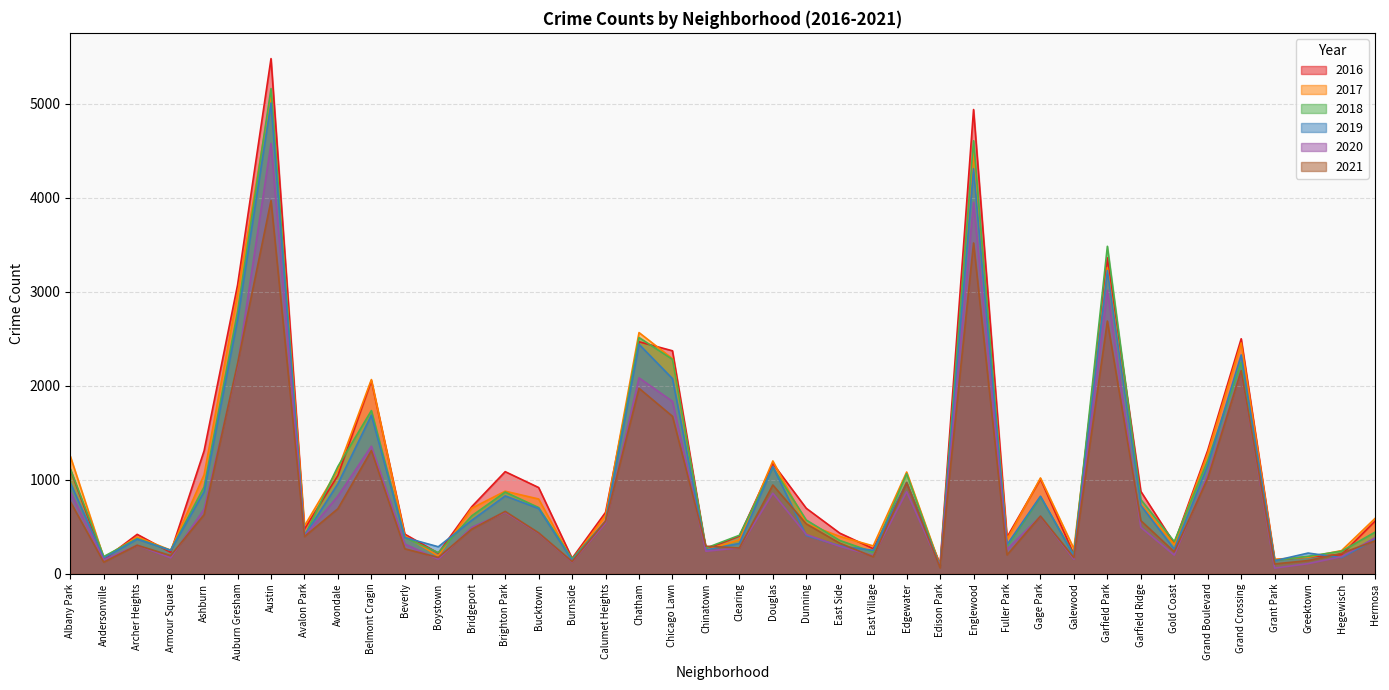

Reading left to right, extract all data points from this chart.

2017: Albany Park=1251	Andersonville=171	Archer Heights=391	Armour Square=251	Ashburn=1053	Auburn Gresham=2973	Austin=5095	Avalon Park=509	Avondale=1107	Belmont Cragin=2066	Beverly=404	Boystown=188	Bridgeport=697	Brighton Park=878	Bucktown=795	Burnside=145	Calumet Heights=620	Chatham=2566	Chicago Lawn=2288	Chinatown=253	Clearing=360	Douglas=1200	Dunning=531	East Side=397	East Village=296	Edgewater=1082	Edison Park=87	Englewood=4472	Fuller Park=365	Gage Park=1019	Galewood=265	Garfield Park=3257	Garfield Ridge=742	Gold Coast=311	Grand Boulevard=1281	Grand Crossing=2456	Grant Park=154	Greektown=176	Hegewisch=246	Hermosa=588
2019: Albany Park=968	Andersonville=166	Archer Heights=368	Armour Square=249	Ashburn=872	Auburn Gresham=2701	Austin=5008	Avalon Park=405	Avondale=957	Belmont Cragin=1687	Beverly=385	Boystown=287	Bridgeport=568	Brighton Park=828	Bucktown=694	Burnside=142	Calumet Heights=561	Chatham=2441	Chicago Lawn=2076	Chinatown=253	Clearing=322	Douglas=1140	Dunning=407	East Side=297	East Village=248	Edgewater=972	Edison Park=76	Englewood=4310	Fuller Park=309	Gage Park=825	Galewood=189	Garfield Park=3226	Garfield Ridge=728	Gold Coast=261	Grand Boulevard=1153	Grand Crossing=2328	Grant Park=138	Greektown=220	Hegewisch=171	Hermosa=365
2021: Albany Park=767	Andersonville=123	Archer Heights=303	Armour Square=193	Ashburn=628	Auburn Gresham=2236	Austin=3971	Avalon Park=395	Avondale=692	Belmont Cragin=1311	Beverly=265	Boystown=173	Bridgeport=474	Brighton Park=663	Bucktown=435	Burnside=130	Calumet Heights=559	Chatham=1973	Chicago Lawn=1675	Chinatown=293	Clearing=274	Douglas=944	Dunning=530	East Side=325	East Village=180	Edgewater=969	Edison Park=62	Englewood=3519	Fuller Park=200	Gage Park=613	Galewood=170	Garfield Park=2688	Garfield Ridge=565	Gold Coast=233	Grand Boulevard=1014	Grand Crossing=2161	Grant Park=104	Greektown=140	Hegewisch=217	Hermosa=350
2018: Albany Park=1117	Andersonville=183	Archer Heights=374	Armour Square=248	Ashburn=924	Auburn Gresham=2787	Austin=5162	Avalon Park=401	Avondale=1142	Belmont Cragin=1736	Beverly=386	Boystown=224	Bridgeport=616	Brighton Park=869	Bucktown=704	Burnside=160	Calumet Heights=554	Chatham=2513	Chicago Lawn=2281	Chinatown=273	Clearing=409	Douglas=1131	Dunning=571	East Side=354	East Village=230	Edgewater=1064	Edison Park=75	Englewood=4607	Fuller Park=289	Gage Park=816	Galewood=201	Garfield Park=3484	Garfield Ridge=789	Gold Coast=342	Grand Boulevard=1205	Grand Crossing=2250	Grant Park=141	Greektown=185	Hegewisch=240	Hermosa=442
2020: Albany Park=870	Andersonville=147	Archer Heights=303	Armour Square=169	Ashburn=686	Auburn Gresham=2213	Austin=4578	Avalon Park=400	Avondale=826	Belmont Cragin=1357	Beverly=315	Boystown=154	Bridgeport=493	Brighton Park=654	Bucktown=431	Burnside=126	Calumet Heights=538	Chatham=2084	Chicago Lawn=1834	Chinatown=239	Clearing=276	Douglas=857	Dunning=418	East Side=291	East Village=191	Edgewater=873	Edison Park=75	Englewood=3952	Fuller Park=259	Gage Park=611	Galewood=154	Garfield Park=3018	Garfield Ridge=494	Gold Coast=198	Grand Boulevard=1052	Grand Crossing=2158	Grant Park=60	Greektown=107	Hegewisch=181	Hermosa=382
2016: Albany Park=1110	Andersonville=151	Archer Heights=419	Armour Square=227	Ashburn=1308	Auburn Gresham=3071	Austin=5481	Avalon Park=475	Avondale=1046	Belmont Cragin=2053	Beverly=421	Boystown=219	Bridgeport=713	Brighton Park=1086	Bucktown=917	Burnside=164	Calumet Heights=653	Chatham=2468	Chicago Lawn=2372	Chinatown=262	Clearing=401	Douglas=1173	Dunning=696	East Side=432	East Village=267	Edgewater=965	Edison Park=103	Englewood=4939	Fuller Park=389	Gage Park=1008	Galewood=205	Garfield Park=3361	Garfield Ridge=876	Gold Coast=323	Grand Boulevard=1313	Grand Crossing=2500	Grant Park=146	Greektown=180	Hegewisch=204	Hermosa=559